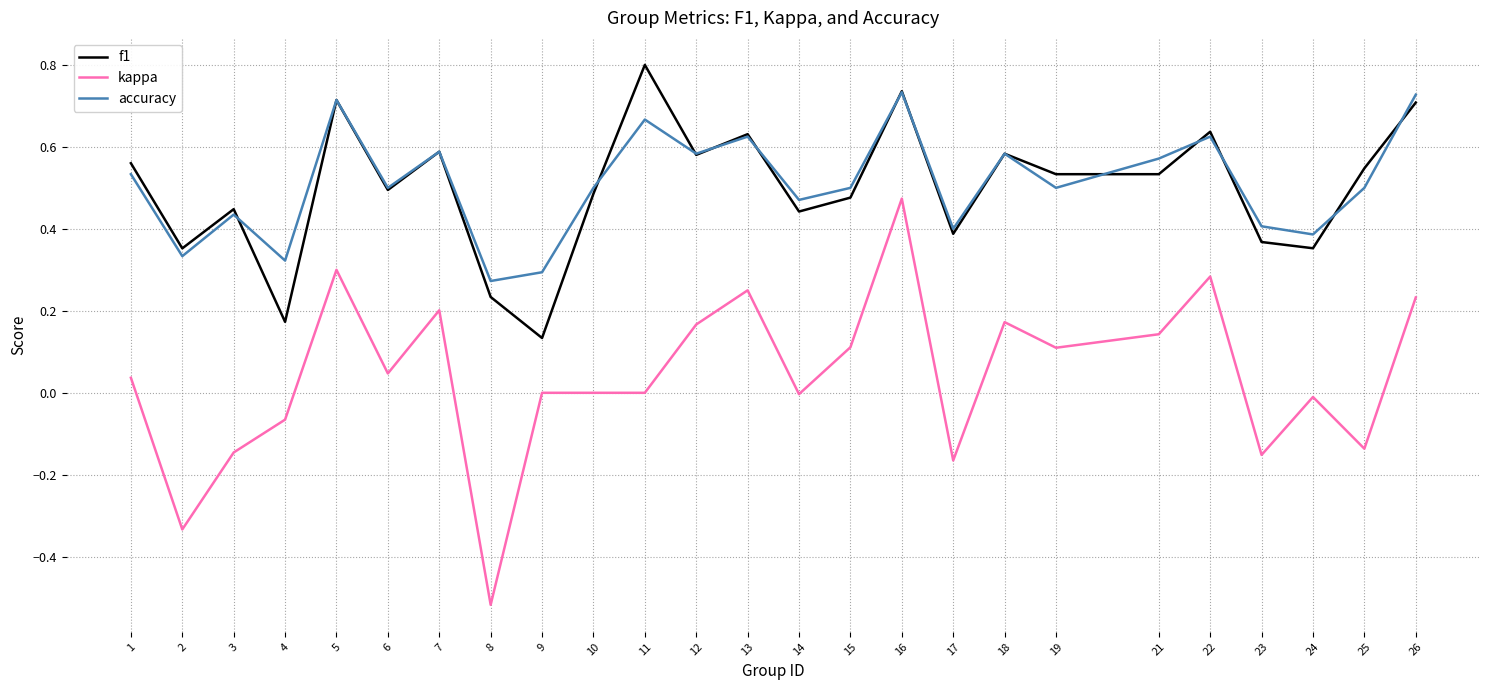

True or false: accuracy and kappa cross at least once.

False